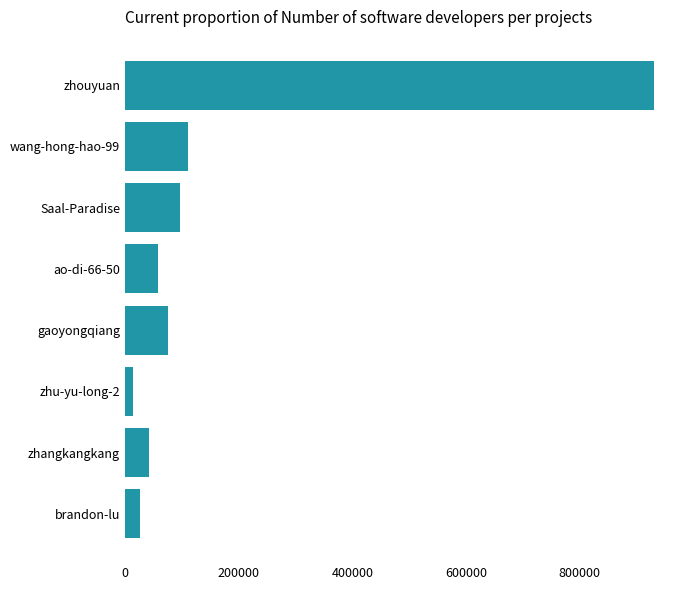

List the labels in order of value, largest first.

zhouyuan, wang-hong-hao-99, Saal-Paradise, gaoyongqiang, ao-di-66-50, zhangkangkang, brandon-lu, zhu-yu-long-2